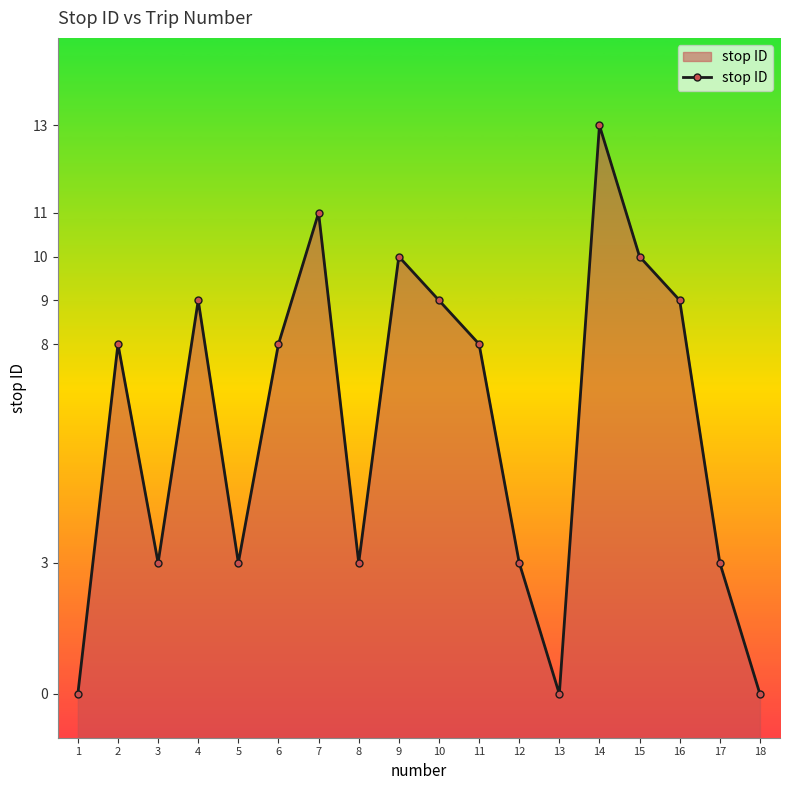

Where is the first local maximum?

2